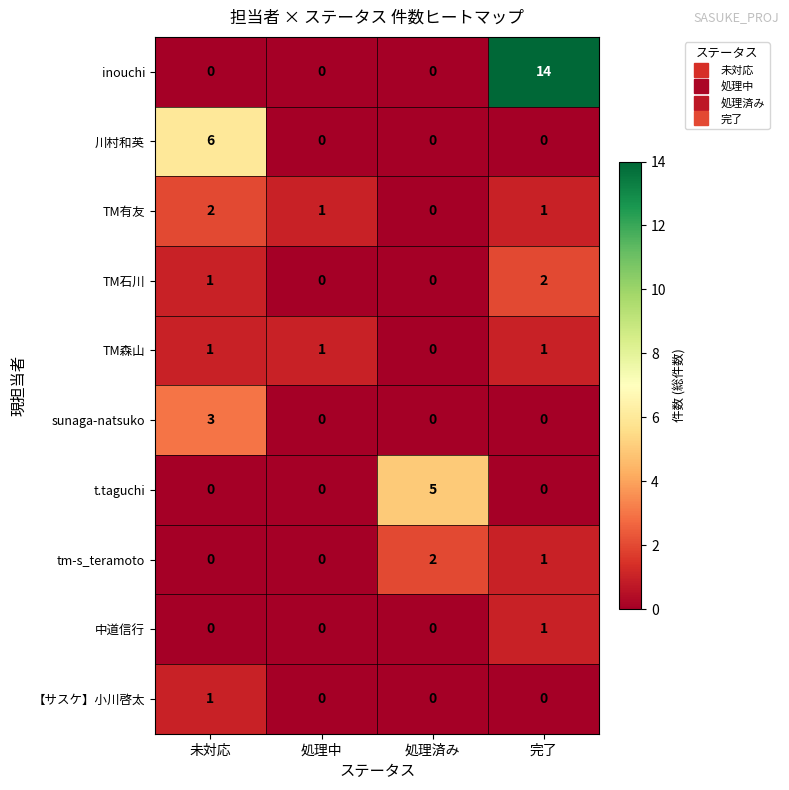

Which series has the largest range (max minus min)?

inouchi